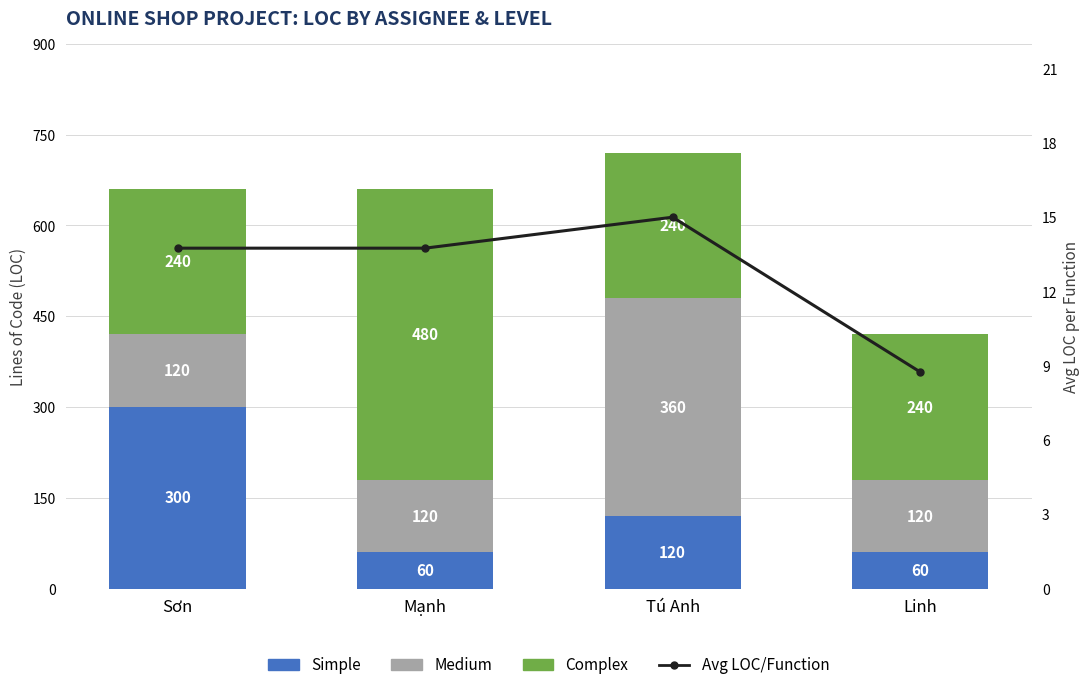

Reading left to right, transcribe all the data shown in this chart.

Simple: Sơn=300.0	Mạnh=60.0	Tú Anh=120.0	Linh=60.0
Medium: Sơn=120.0	Mạnh=120.0	Tú Anh=360.0	Linh=120.0
Complex: Sơn=240.0	Mạnh=480.0	Tú Anh=240.0	Linh=240.0
Avg LOC/Function: Sơn=13.8	Mạnh=13.8	Tú Anh=15.0	Linh=8.8